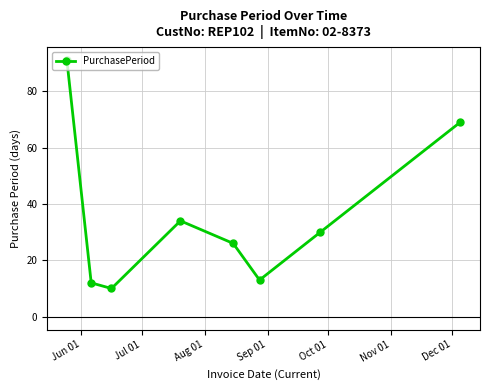

True or false: the data has more than 2 interior local peaks.

False